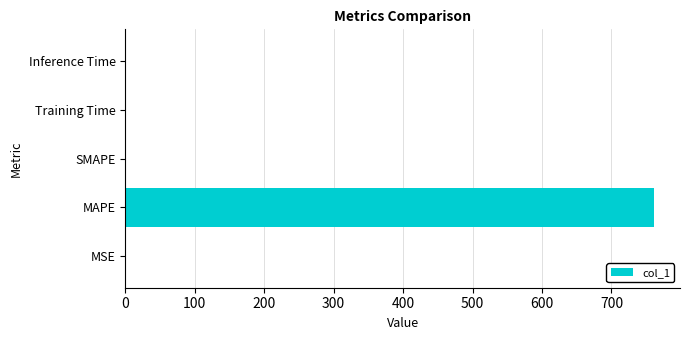

Is it true that the value at SMAPE is 0.0?

True